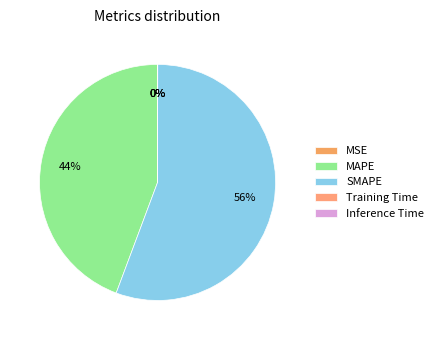

Between MAPE and Inference Time, which is larger?

MAPE